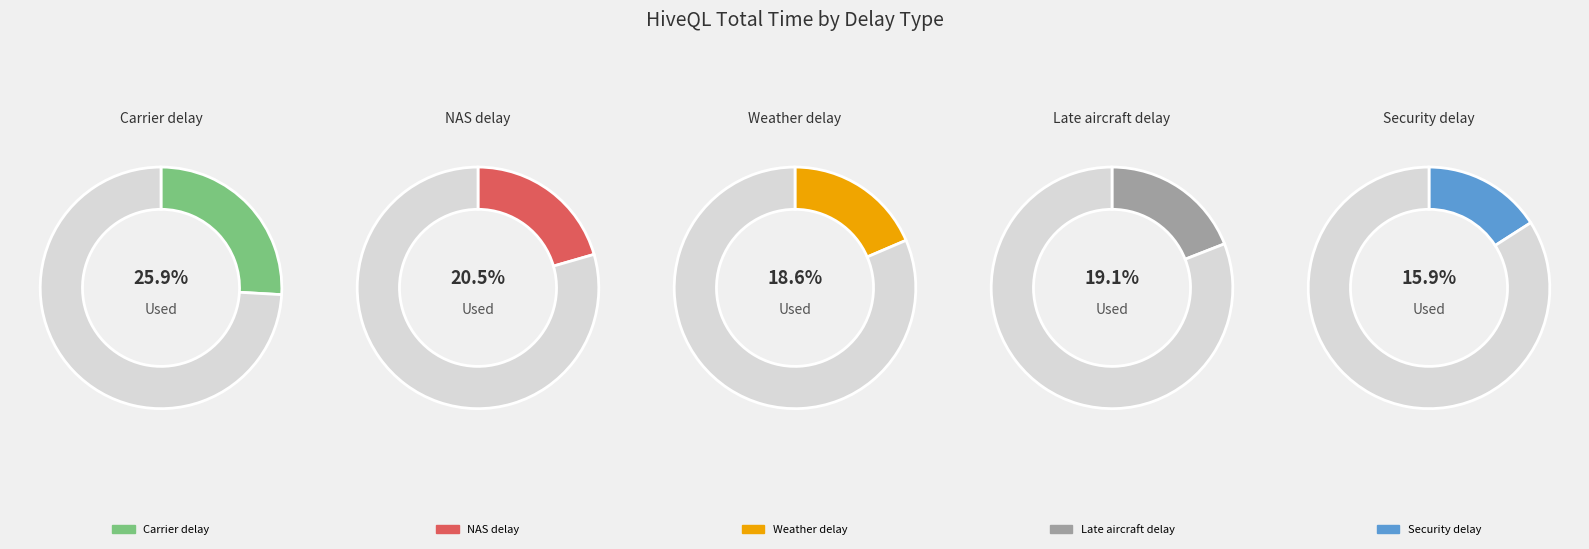

How many segments does this pie chart have?

5